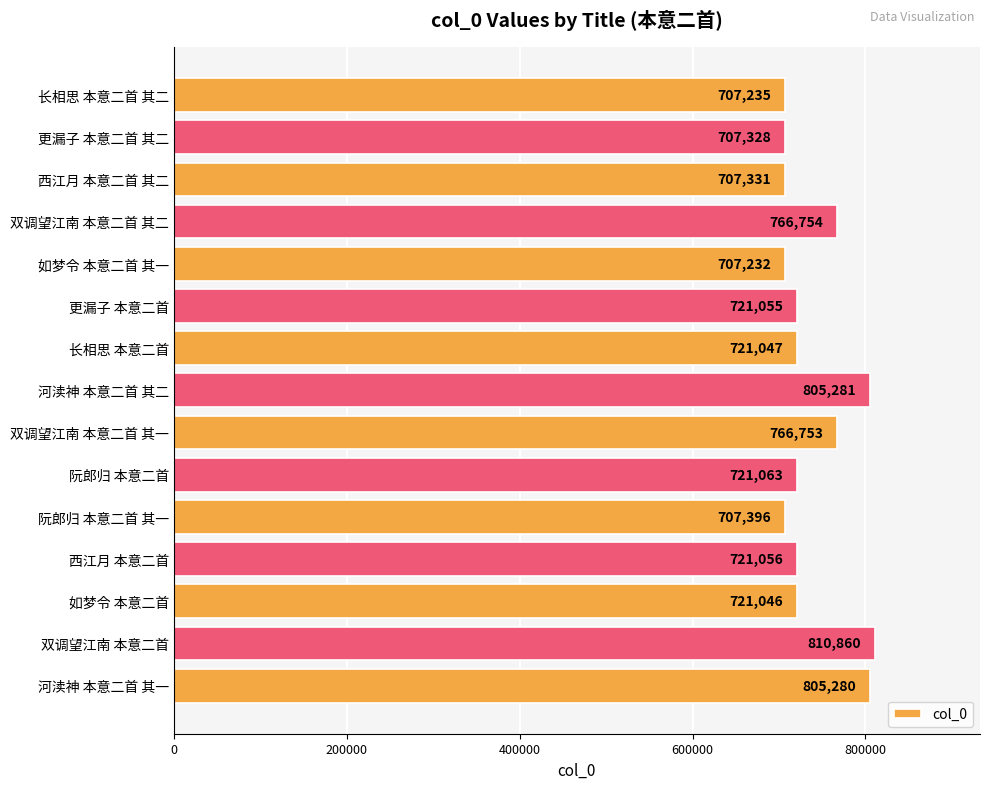

What is the average value?

739781